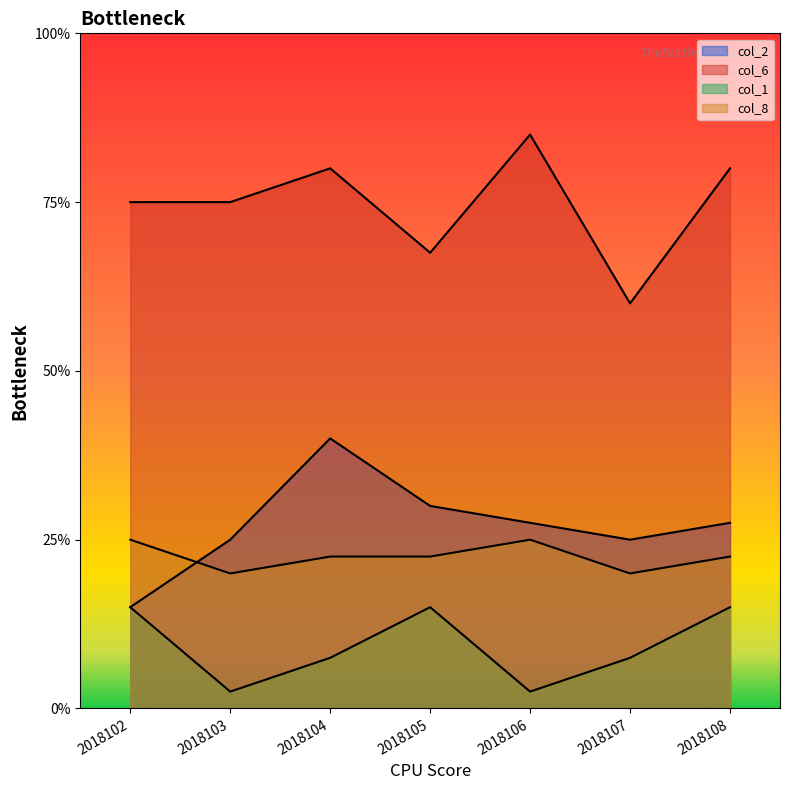

Which series has the largest total across all categories?

col_6